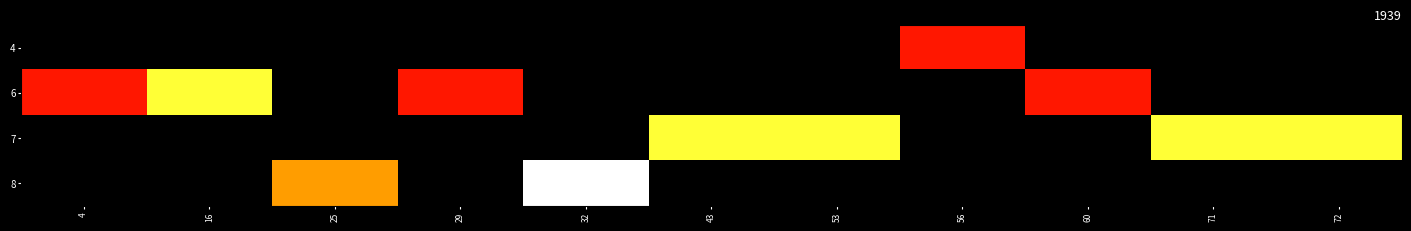

At which label does 4 reach its minimum?

4